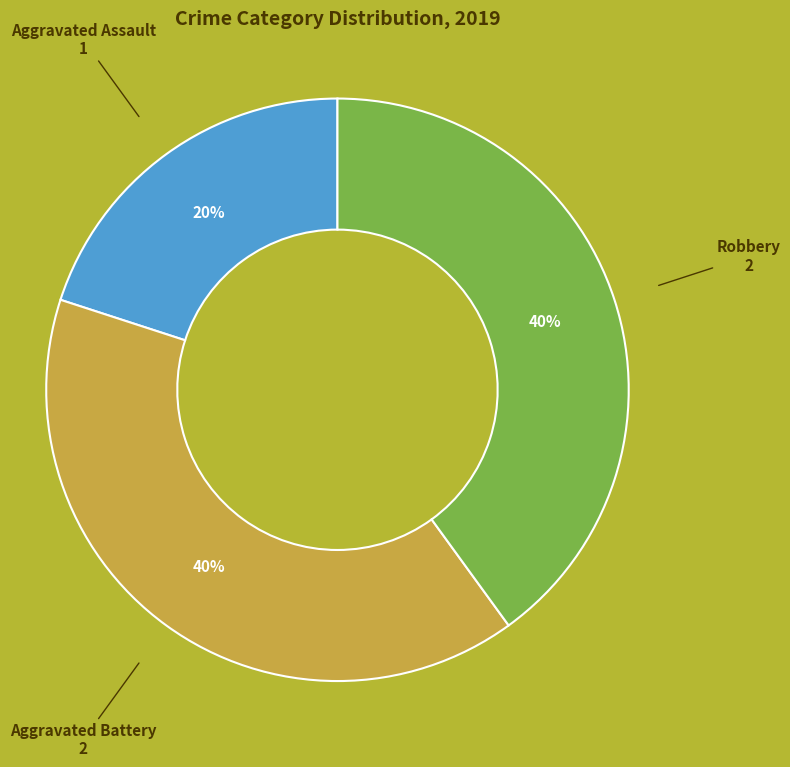

Is there a majority slice in this chart?

No